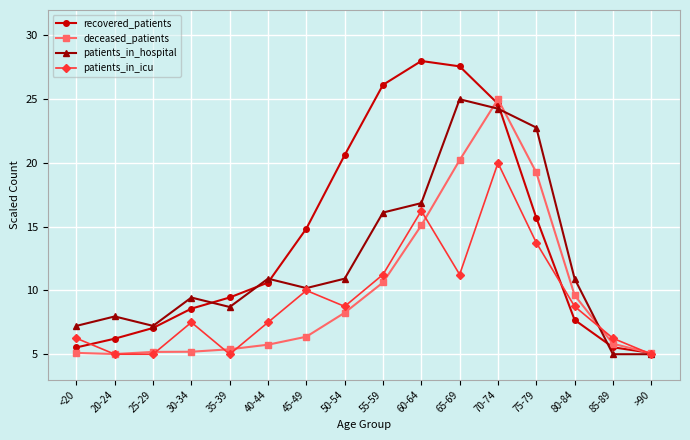

What is the minimum value for deceased_patients?

5.0